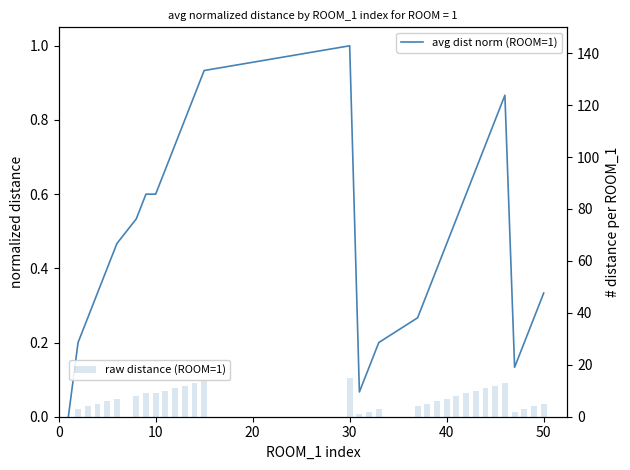

Rank the series by their average value, from highest to lowest.

raw distance (ROOM=1), avg dist norm (ROOM=1)